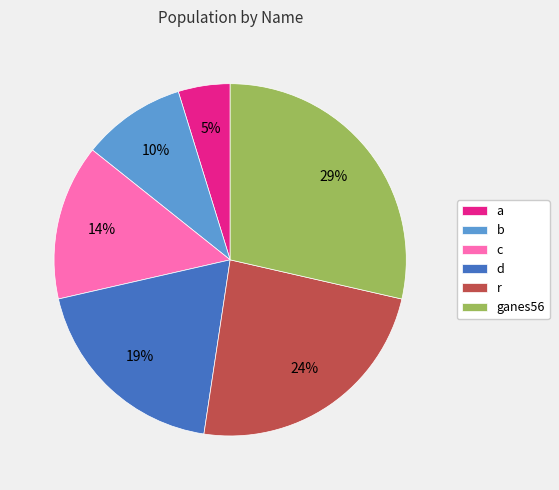

Rank the categories by value from highest to lowest.

ganes56, r, d, c, b, a